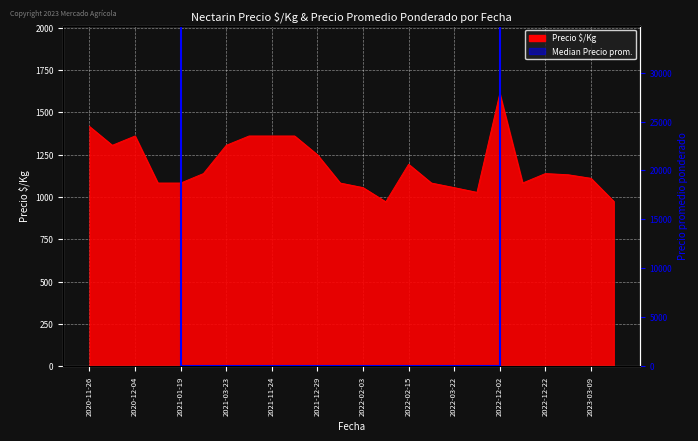

What is the greatest value displayed?

1611